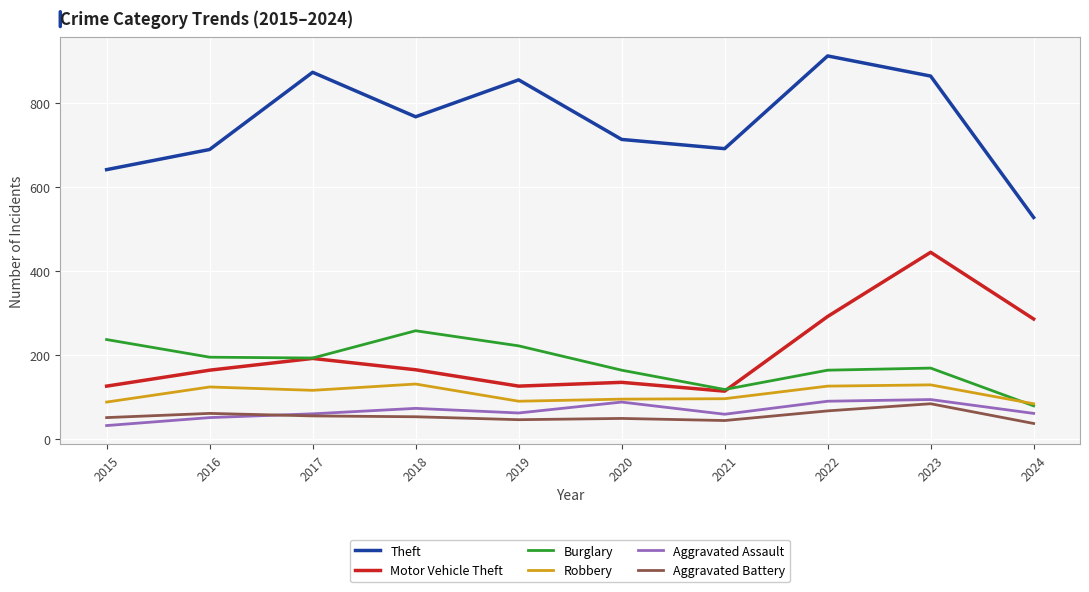

Where does the Robbery series first go above 115?

2016